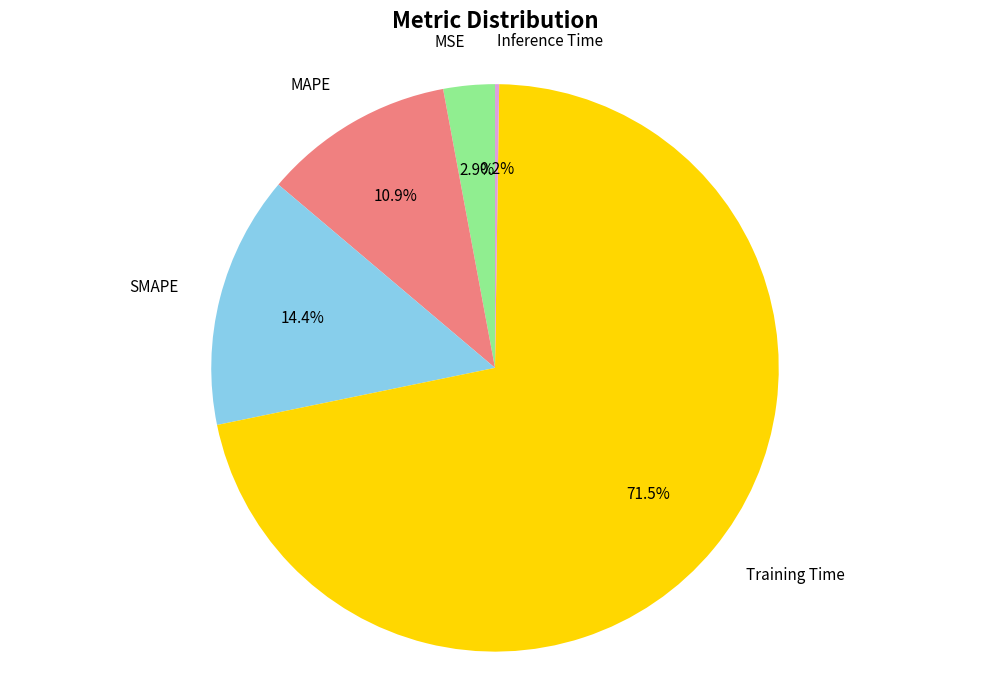

Which slice is the largest?

Training Time